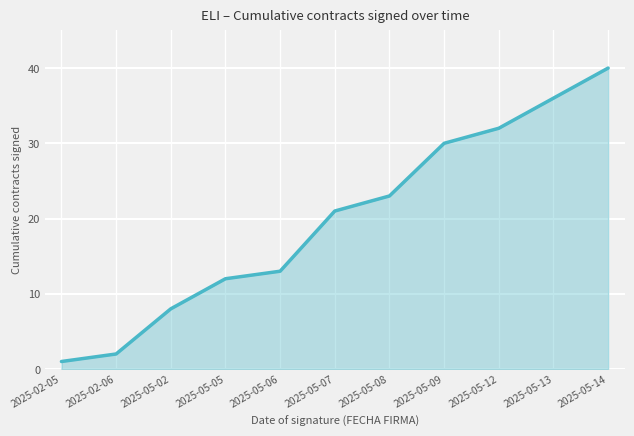

At which label is the value closest to 20?

2025-05-07